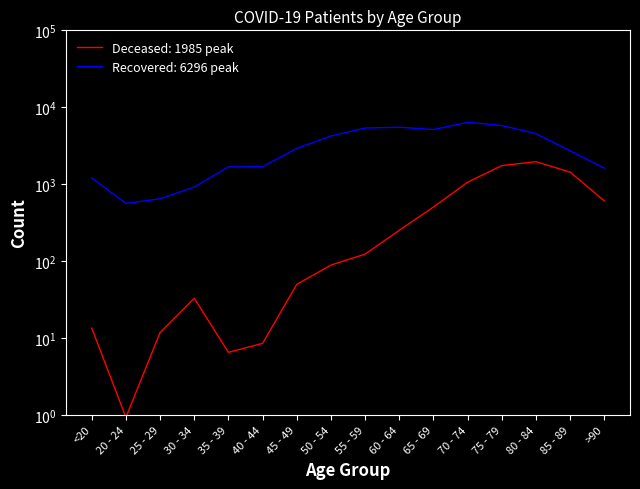

List the series in order of their peak value, highest first.

patients_recovered, patients_deceased